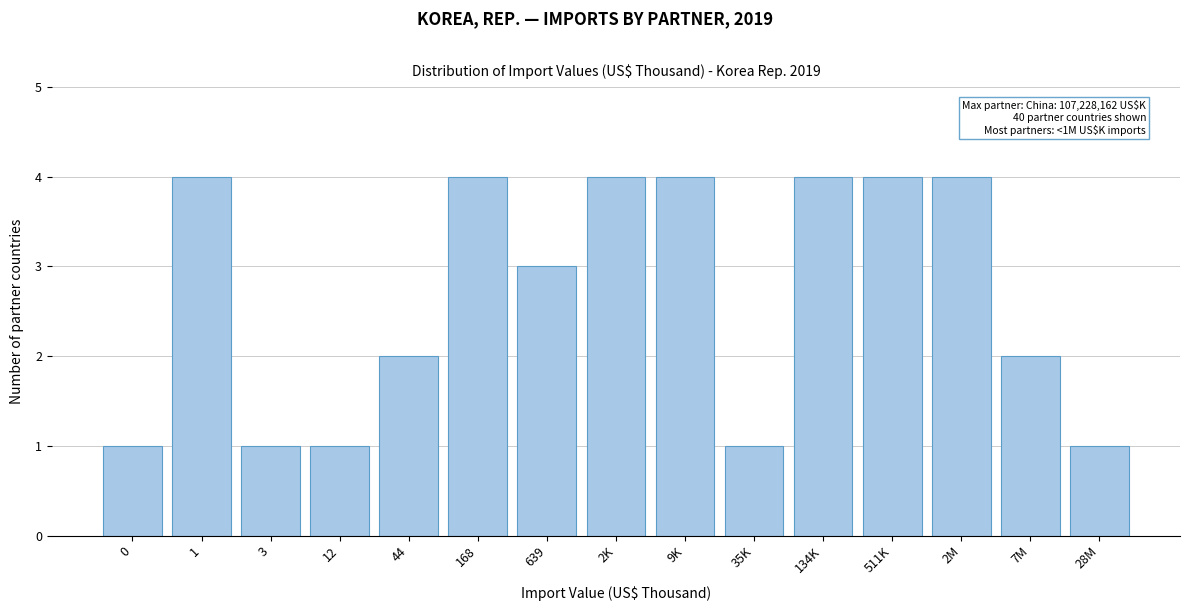

Reading right to left, list all the values displayed in this chart.

1	2	4	4	4	1	4	4	3	4	2	1	1	4	1